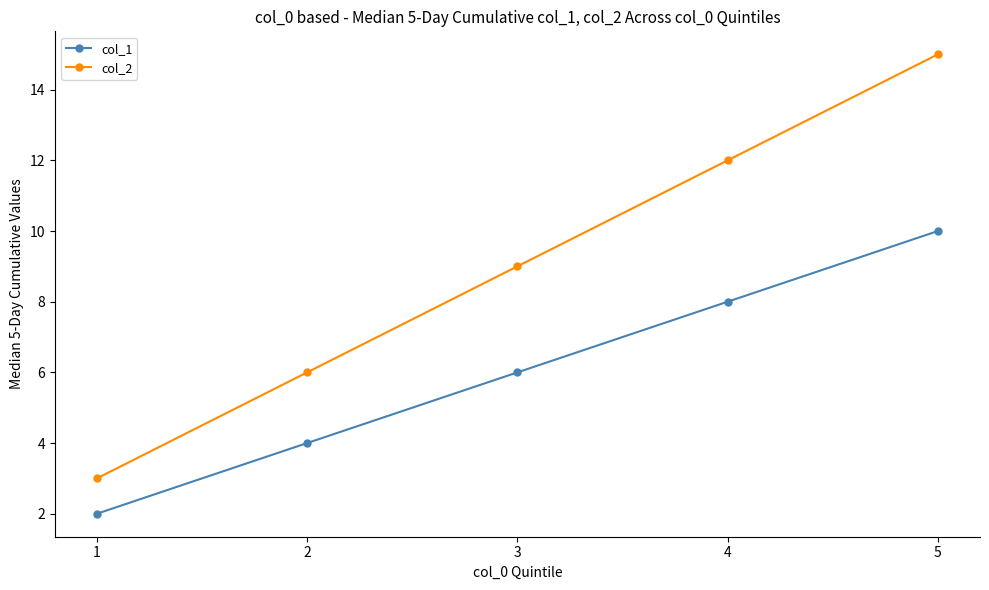

What is the average value of the col_1 series?

6